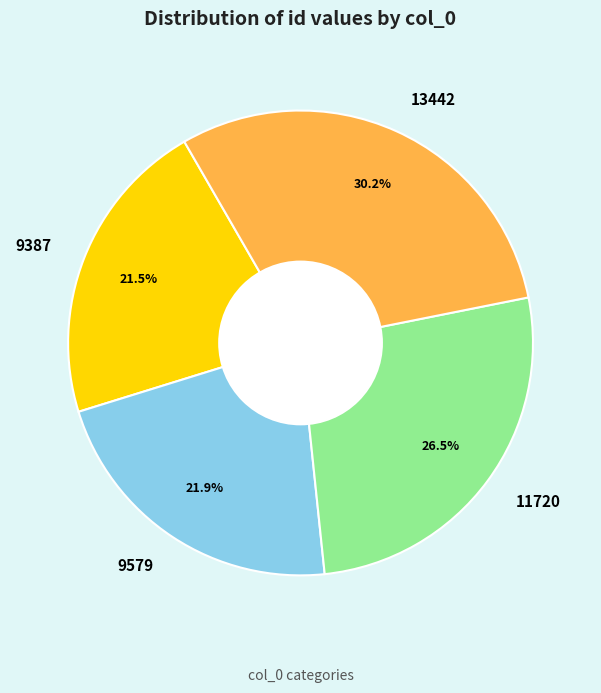

Approximately how many times larger is the value at 11720 compared to 9387?

1.2